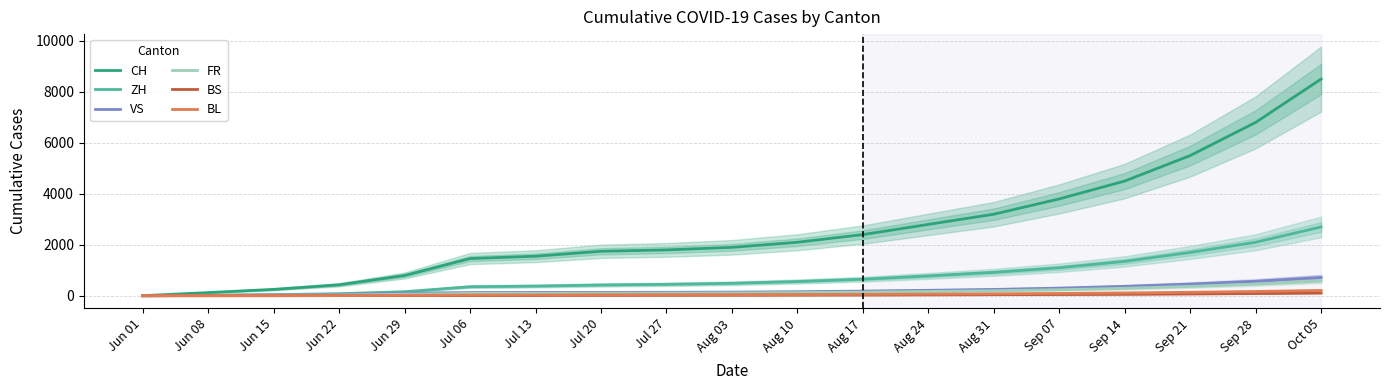

Does the chart display data point markers on the line(s)?

No